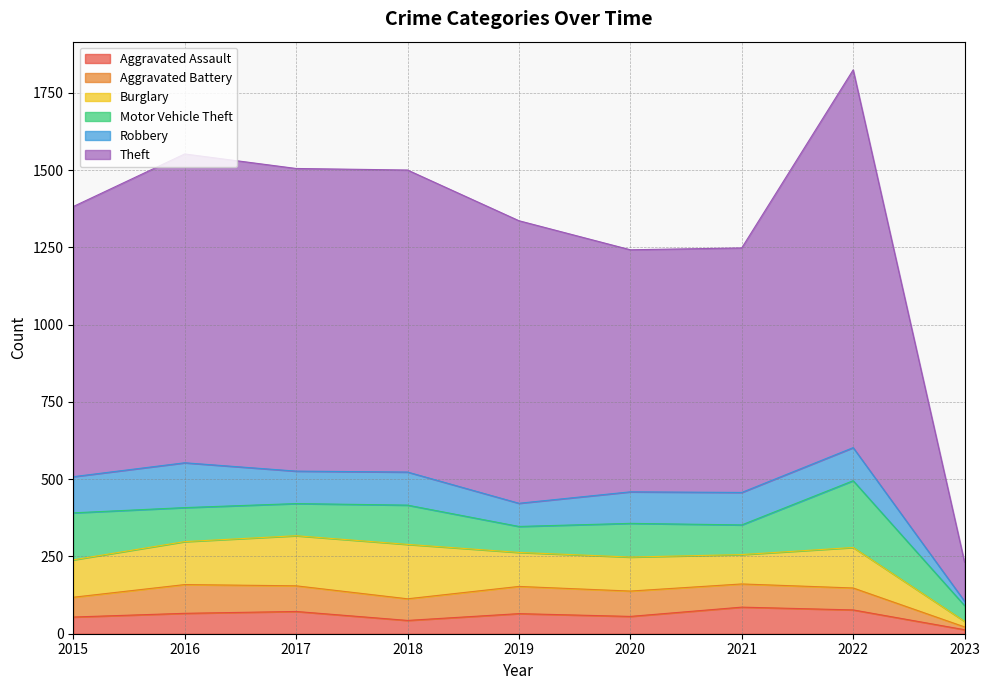

How many interior local peaks does the Motor Vehicle Theft series have?

3